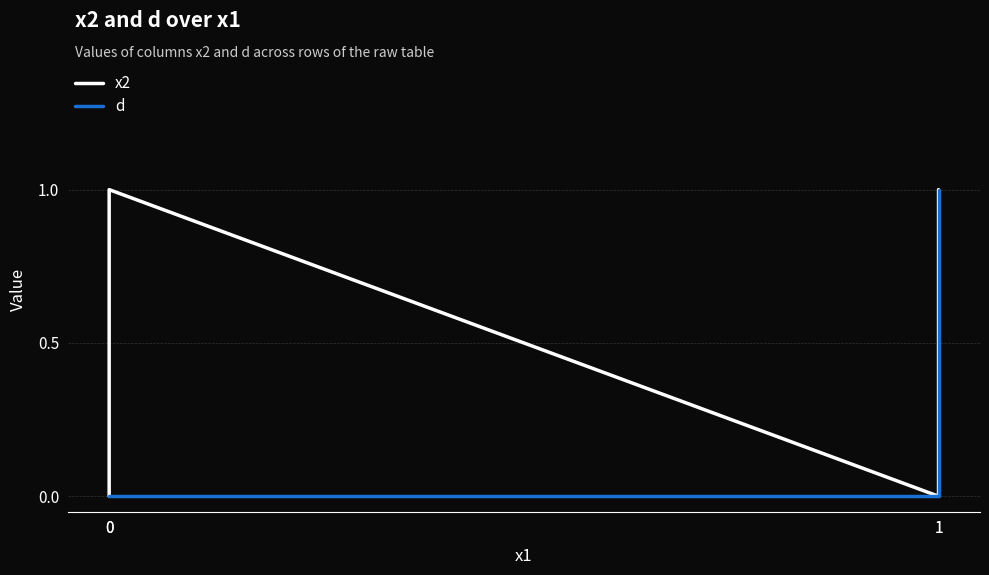

What is the spread (max minus min) of values at 0?

1